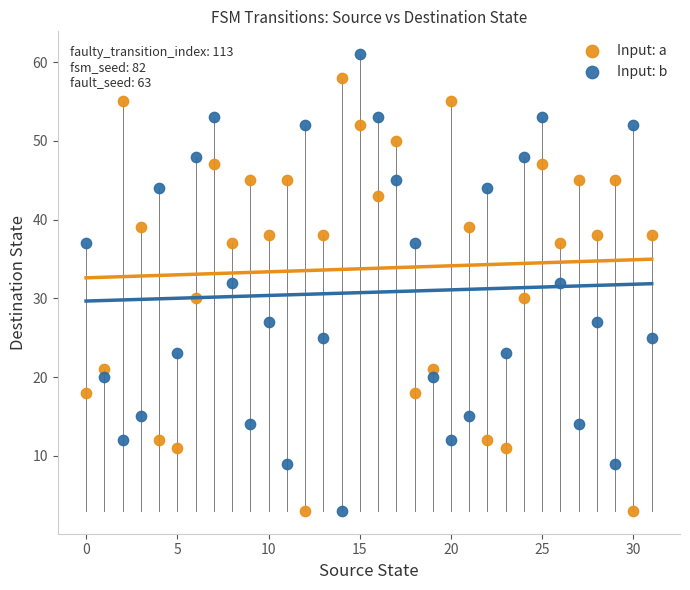

Which series has the widest spread of Y values?

Input: b